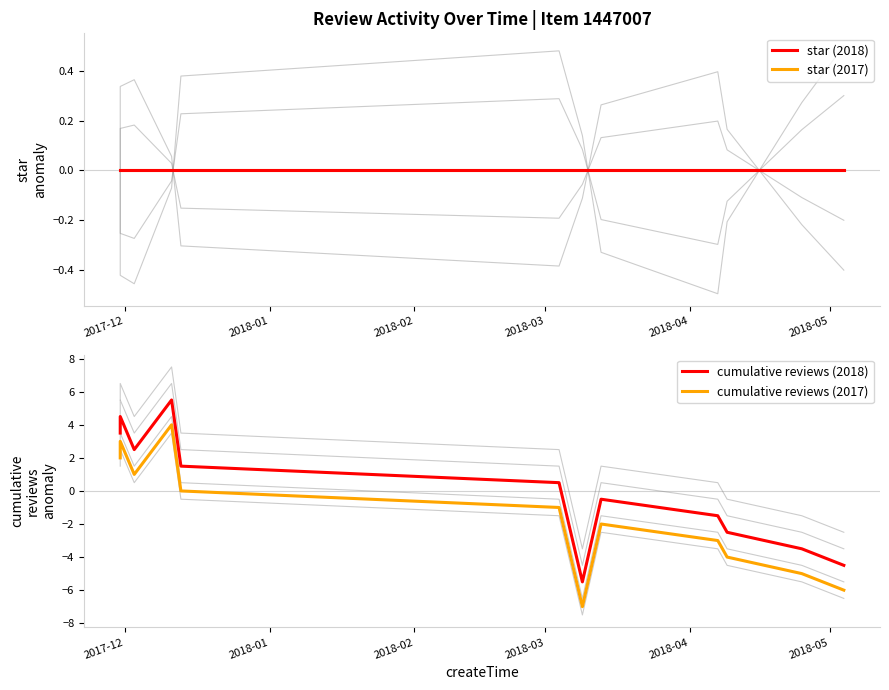

What is the value of the cumulative reviews (2017) point at the 11th from the left?

-5.0